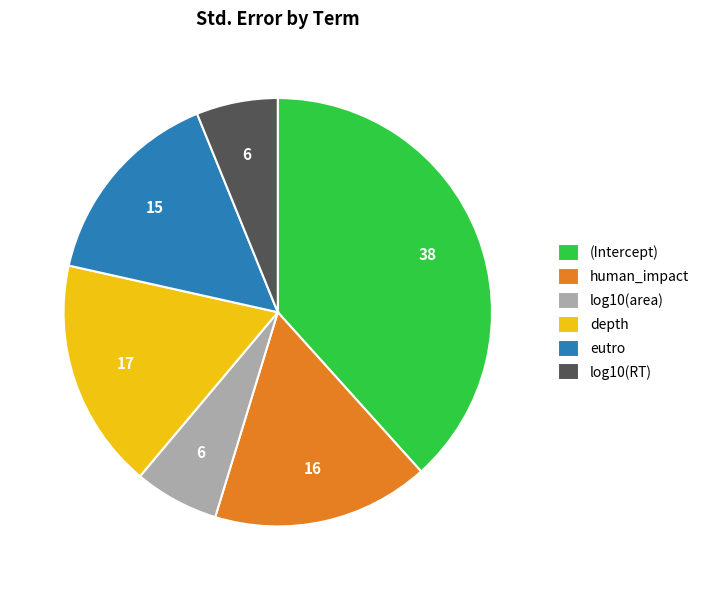

Between depth and human_impact, which is larger?

depth